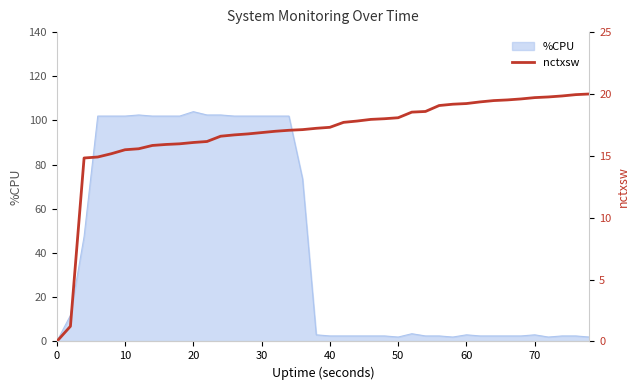

What is the highest value of the %CPU series?

104.0